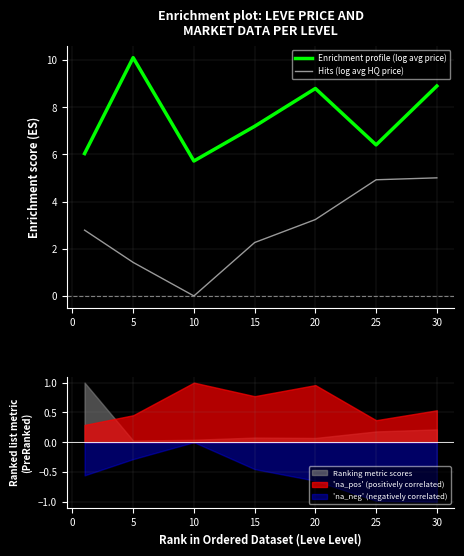

Is it true that Enrichment profile (log avg price) equals 11.4 at 15?

False